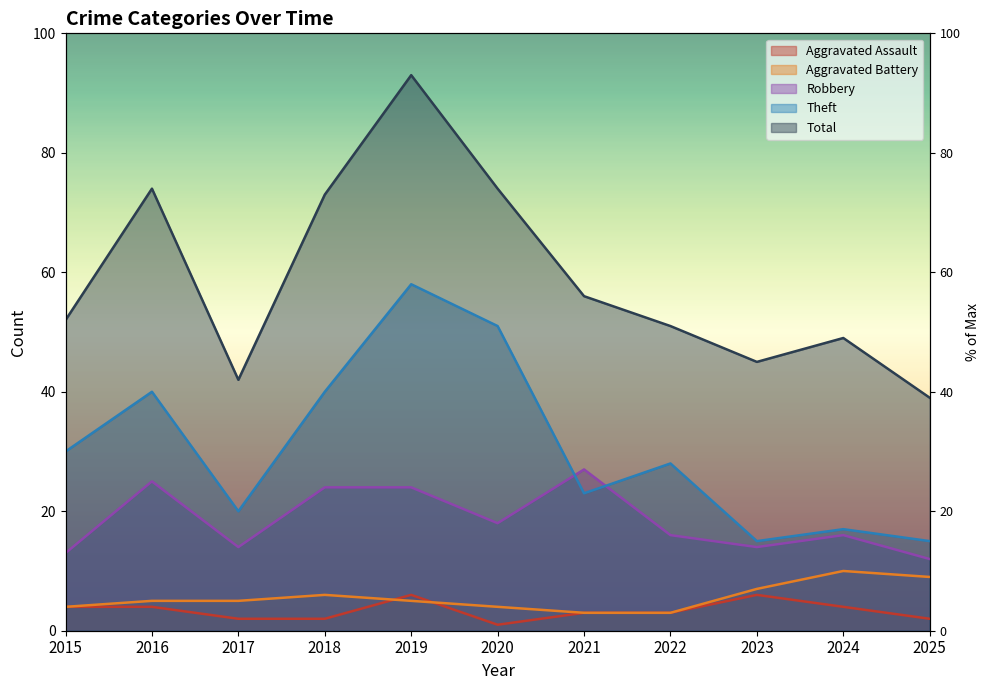

What is the smallest value displayed?

1